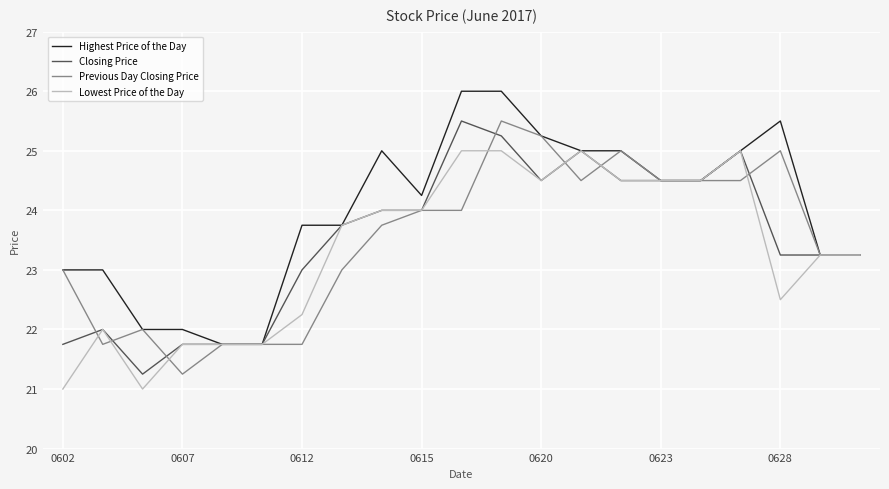

What is the smallest value displayed?

21.0